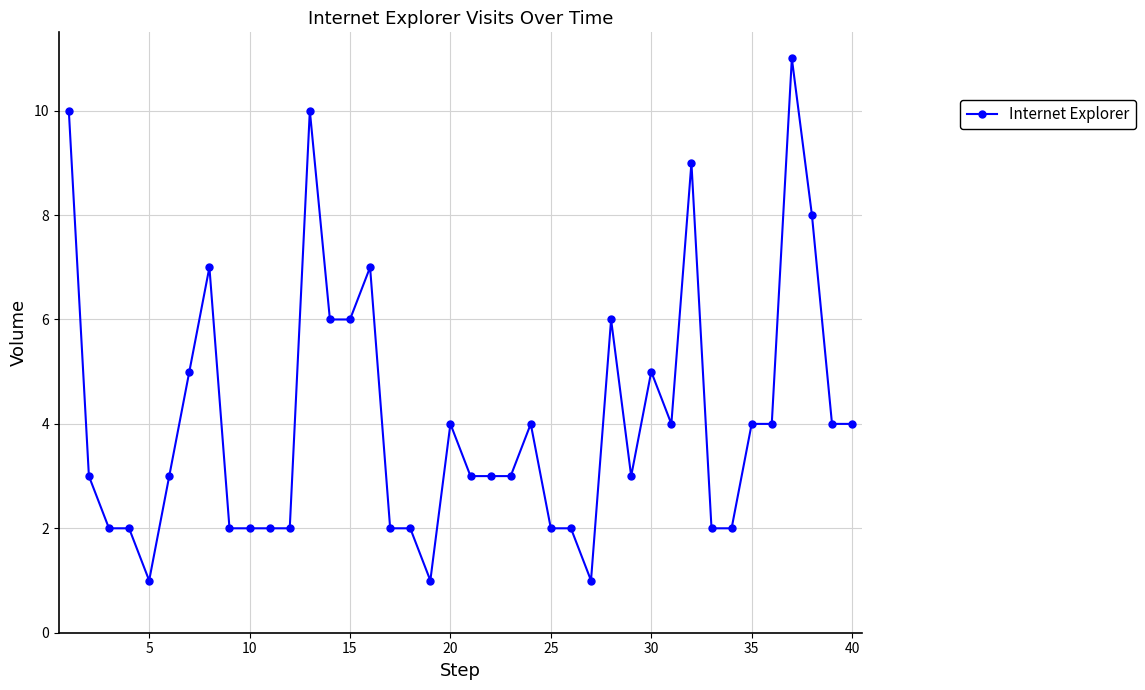

What is the average value?

4